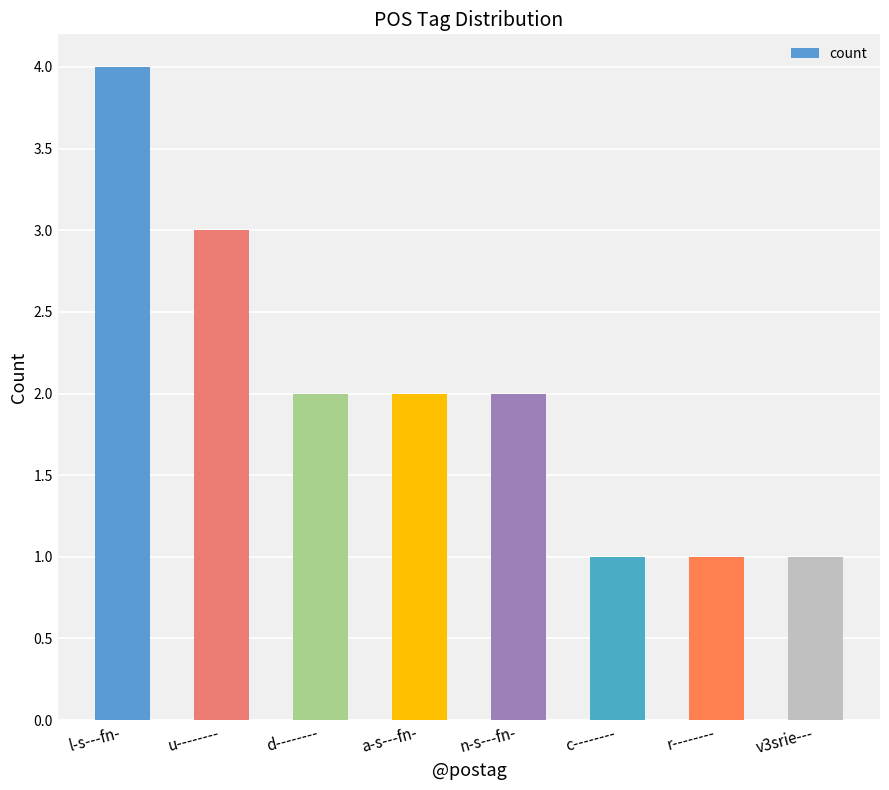

Reading left to right, transcribe all the data shown in this chart.

l-s---fn-=4	u--------=3	d--------=2	a-s---fn-=2	n-s---fn-=2	c--------=1	r--------=1	v3srie---=1